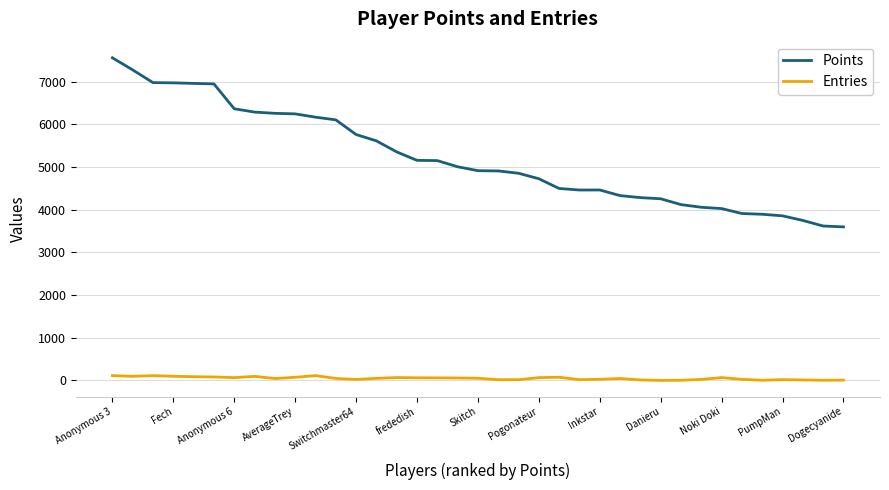

Which series has the widest spread of values?

Points